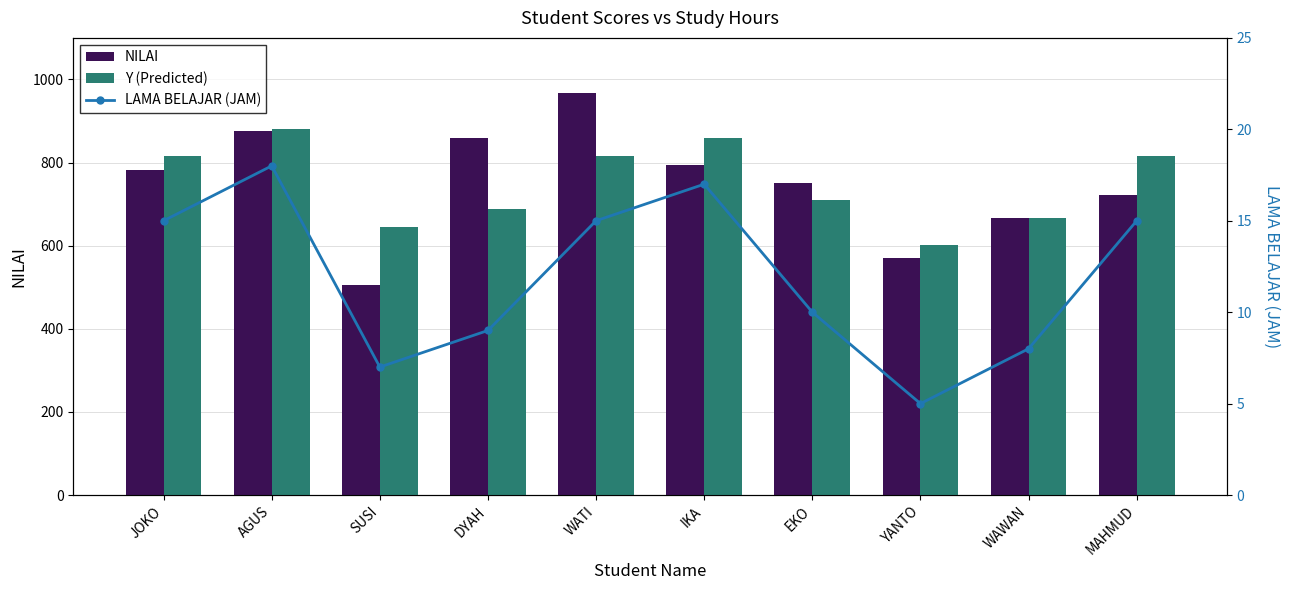

True or false: LAMA BELAJAR (JAM) has a value of 9.0 at DYAH.

True